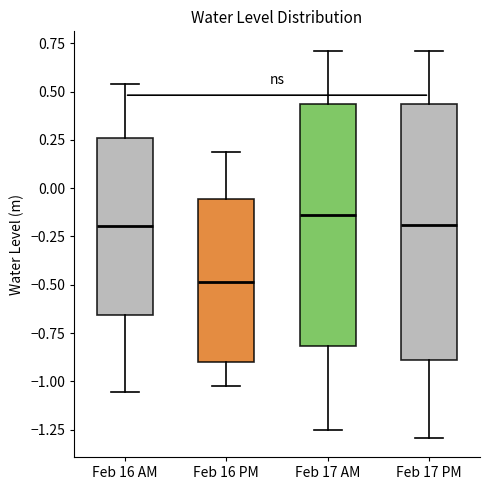

Which box's median line is the lowest?

Feb 16 PM